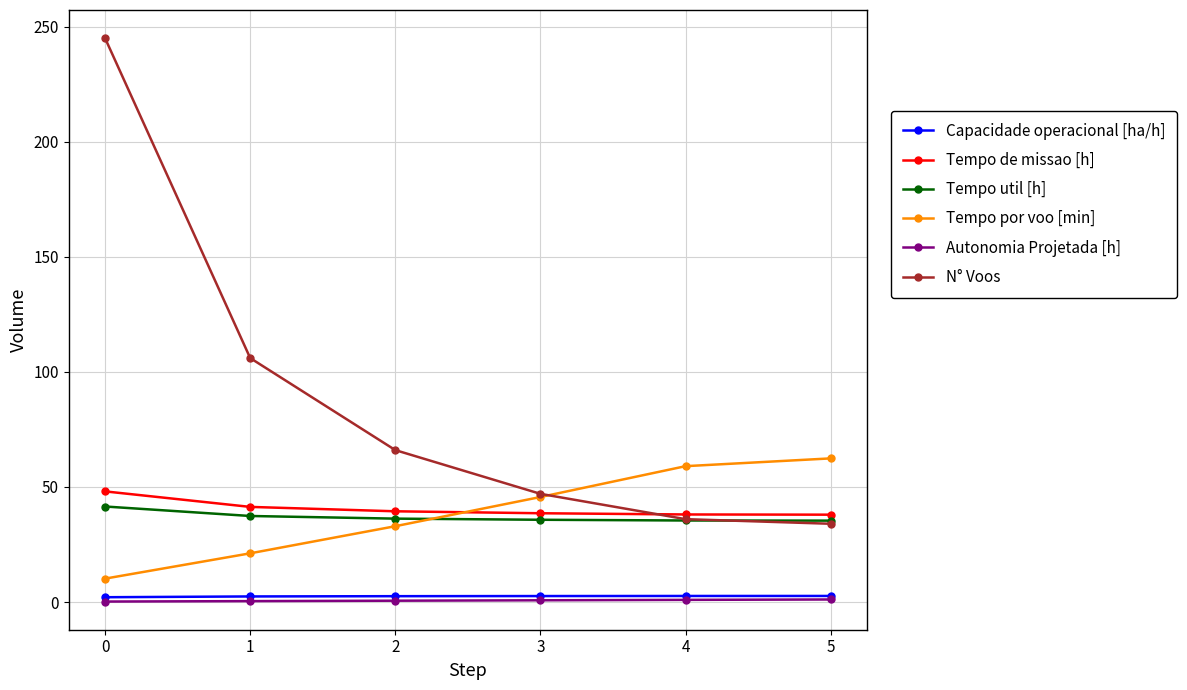

True or false: Tempo util [h] has a value of 41.5 at 0.

True